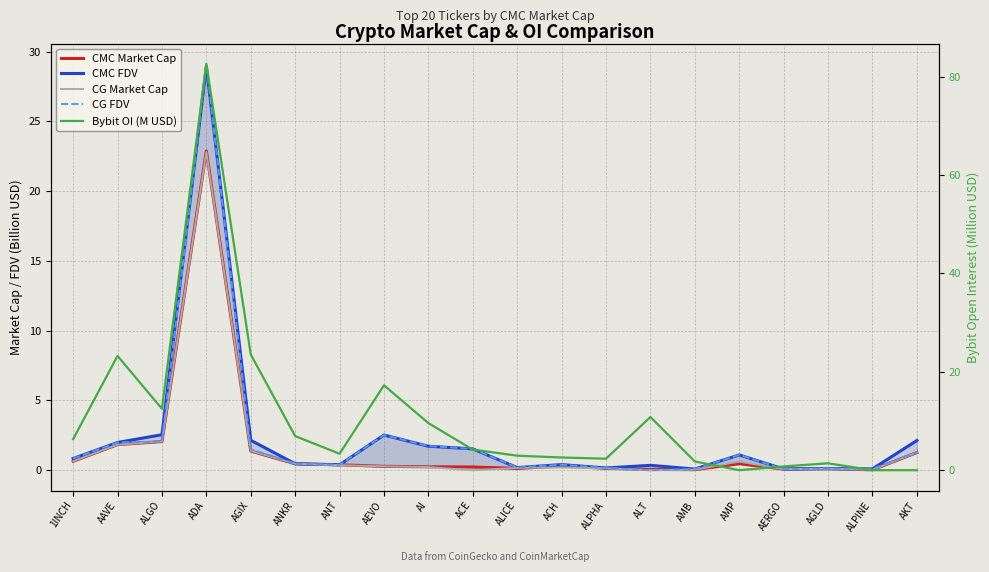

What position from the left is AGIX?

5